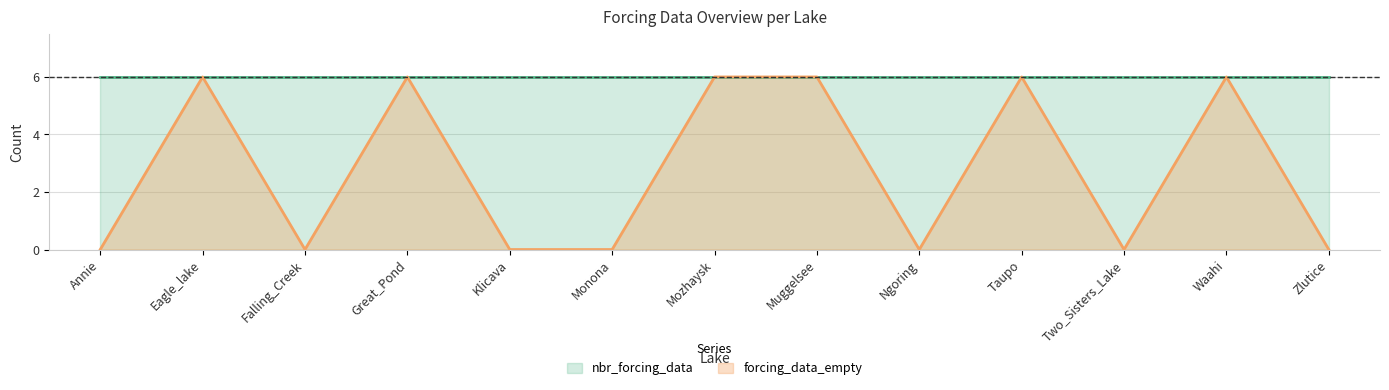

What is the difference between the second highest and minimum values?

6